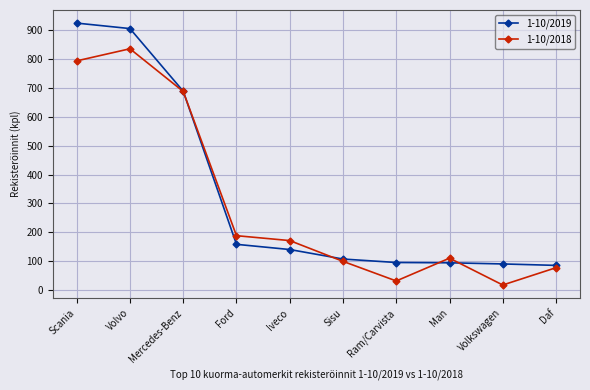

What is the value of the 1-10/2018 point at the 1st from the left?

794